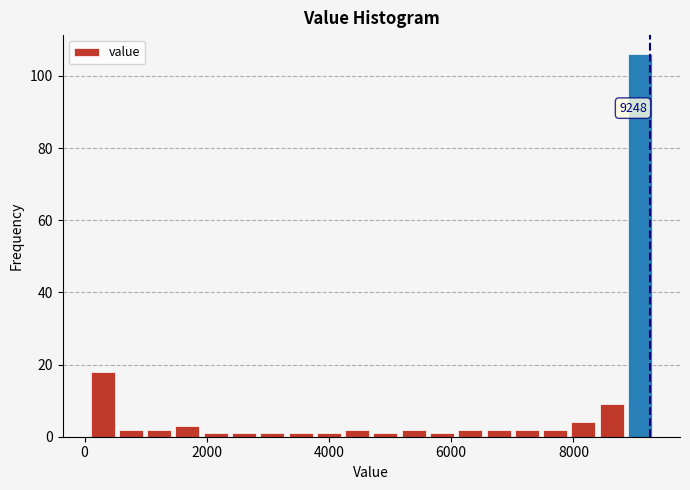

Read against the x-axis, roughly where is the centre of the tallest bar?

9000